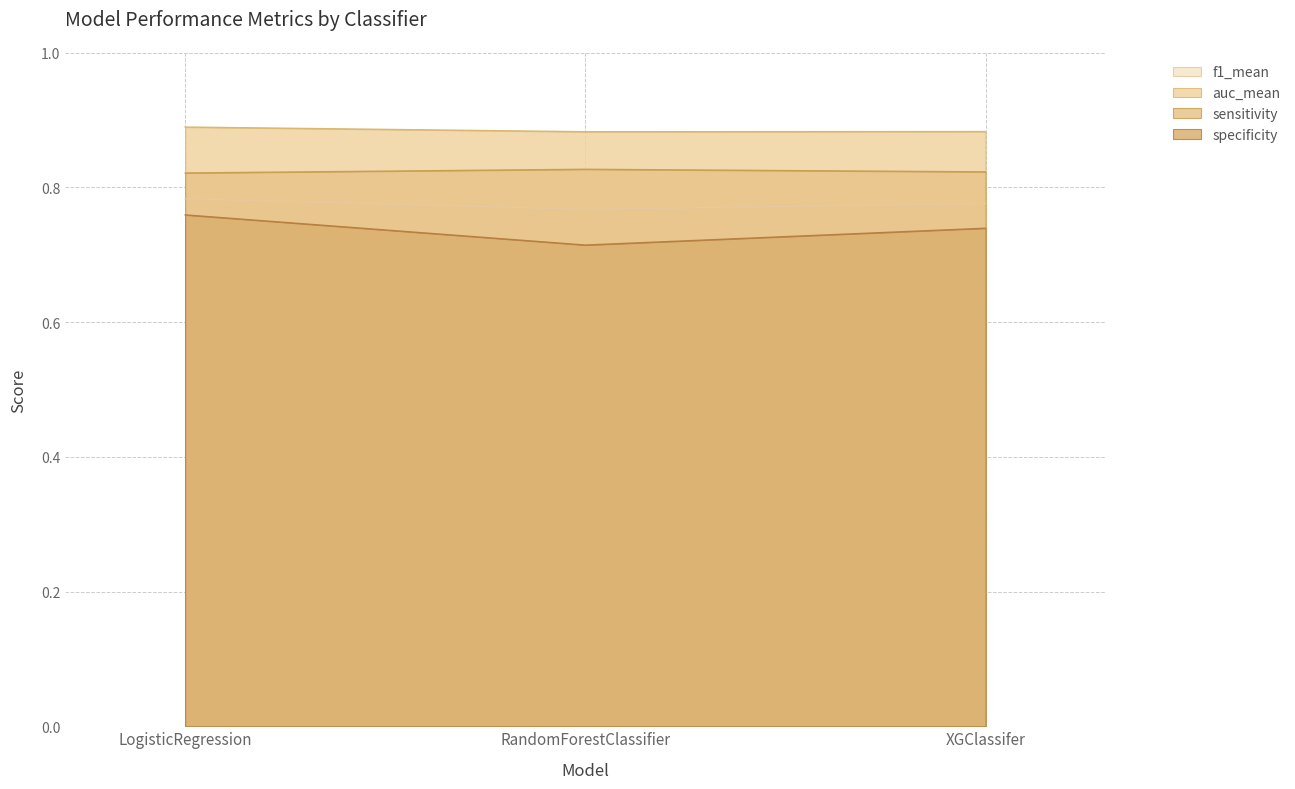

What are all the series names shown in the legend?

f1_mean, auc_mean, sensitivity, specificity